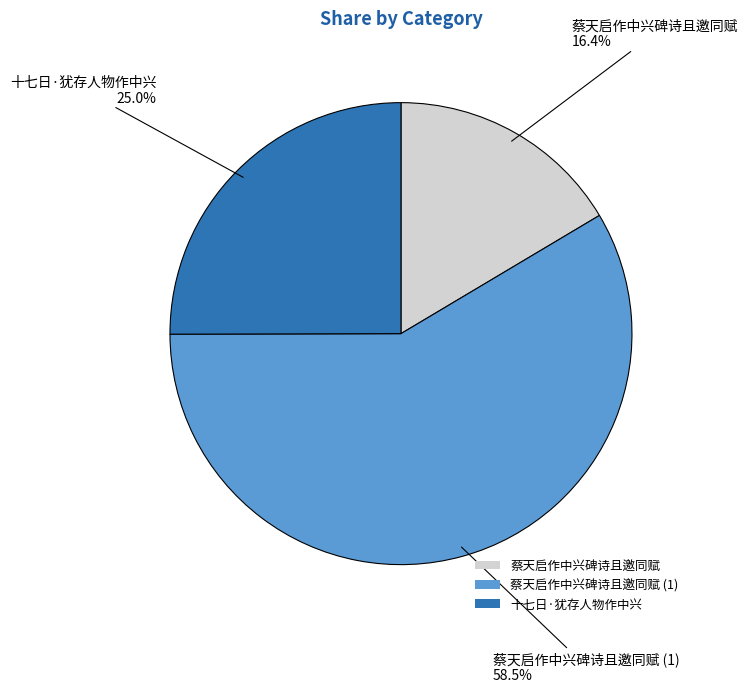

What is the total percentage of 蔡天启作中兴碑诗且邀同赋 (1) and 蔡天启作中兴碑诗且邀同赋?

75.0%